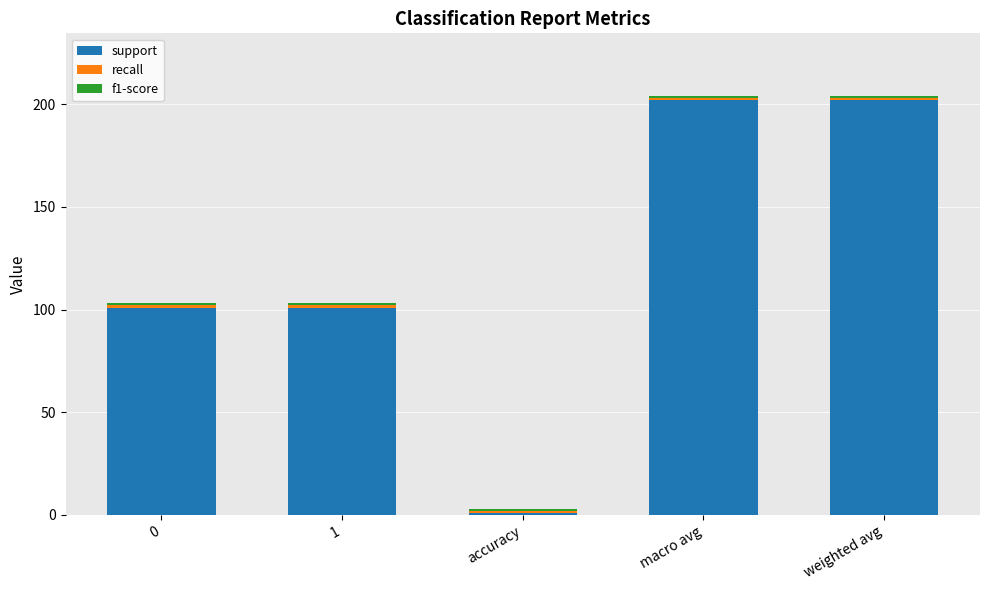

At which label does support reach its minimum?

accuracy